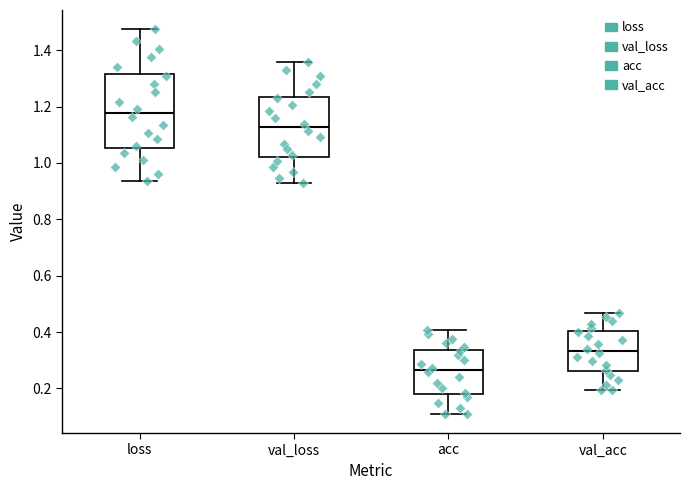

Comparing the boxes themselves (not the whiskers), which one is the tallest?

loss